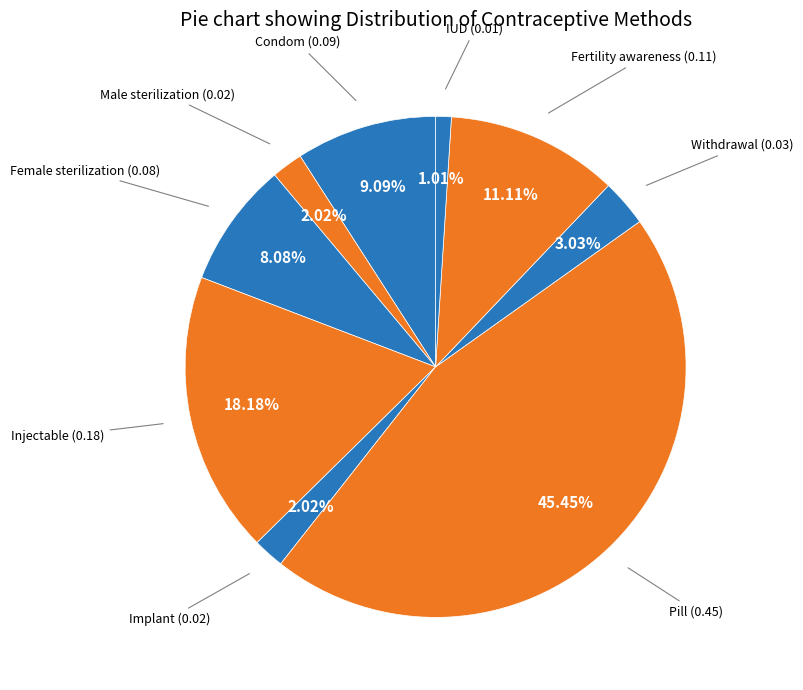

How many segments does this pie chart have?

9